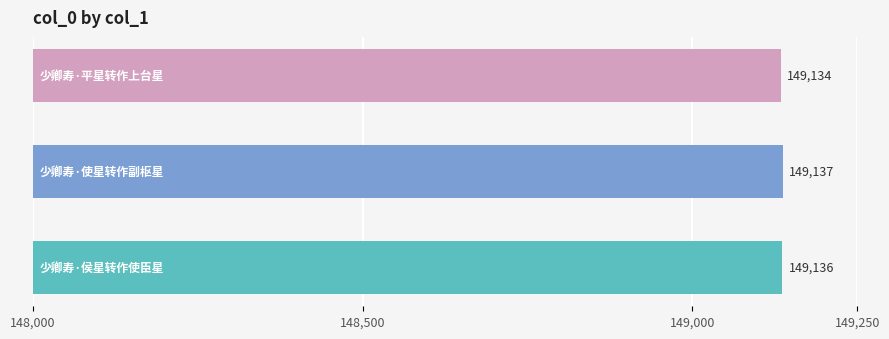

Reading bottom to top, transcribe all the data shown in this chart.

149136	149137	149134